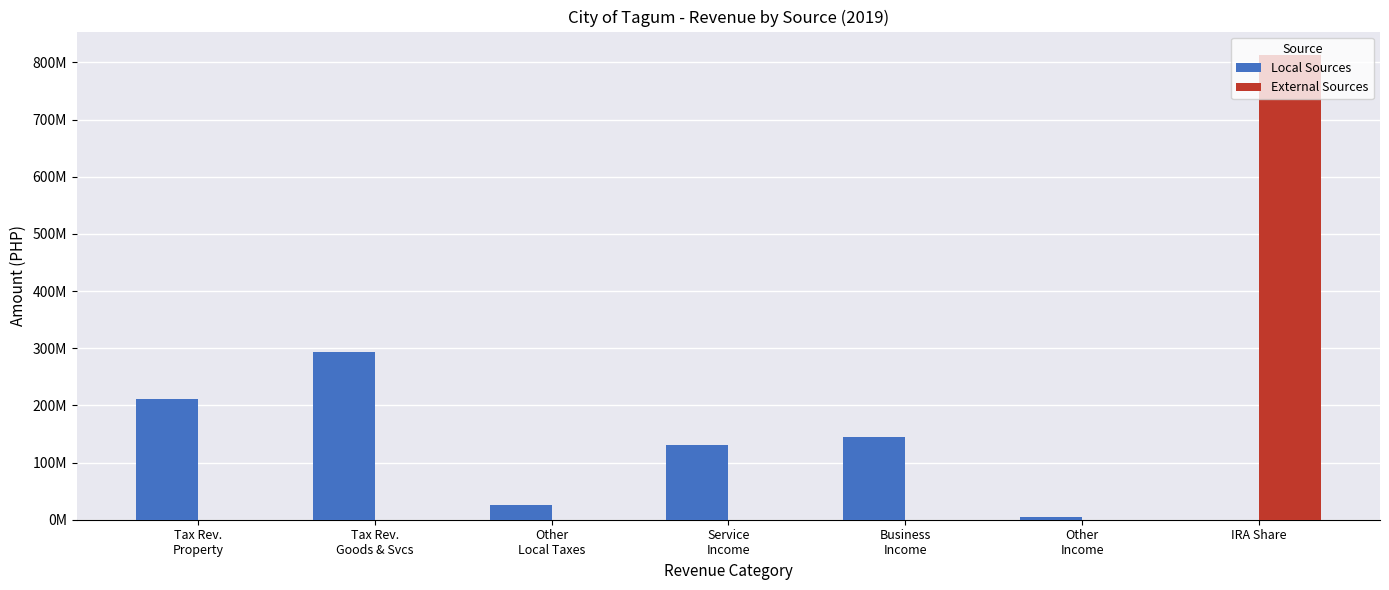

Which series has the largest total across all categories?

External Sources